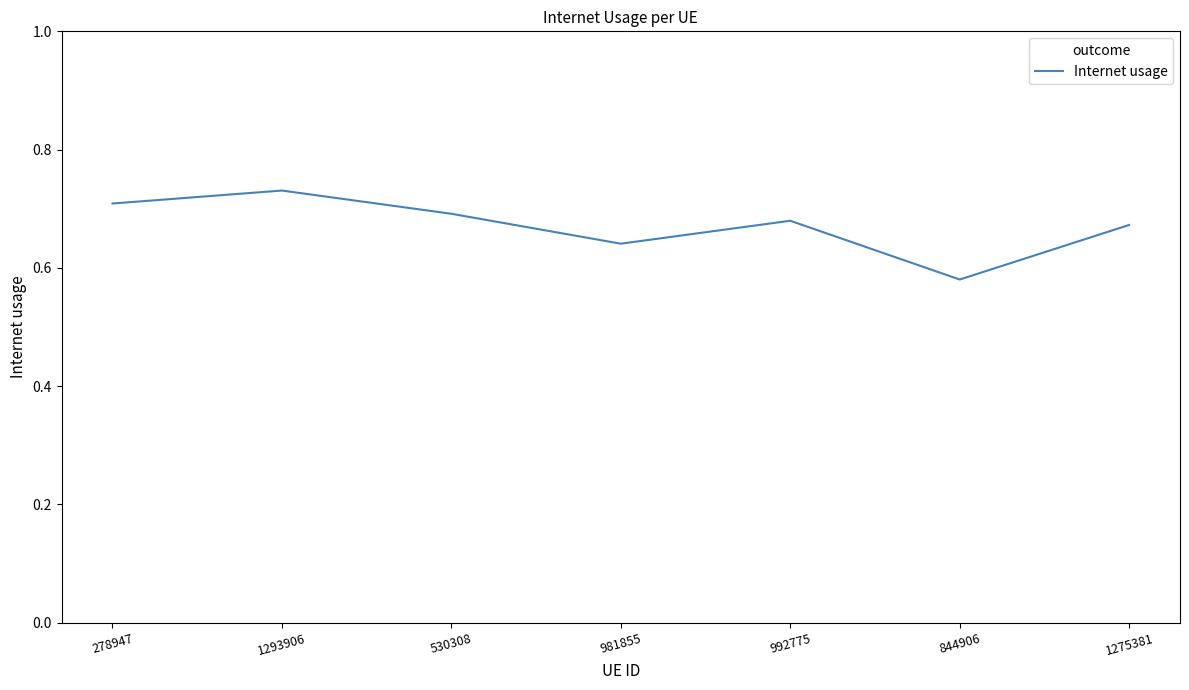

At which category does the data reach its first local valley?

981855